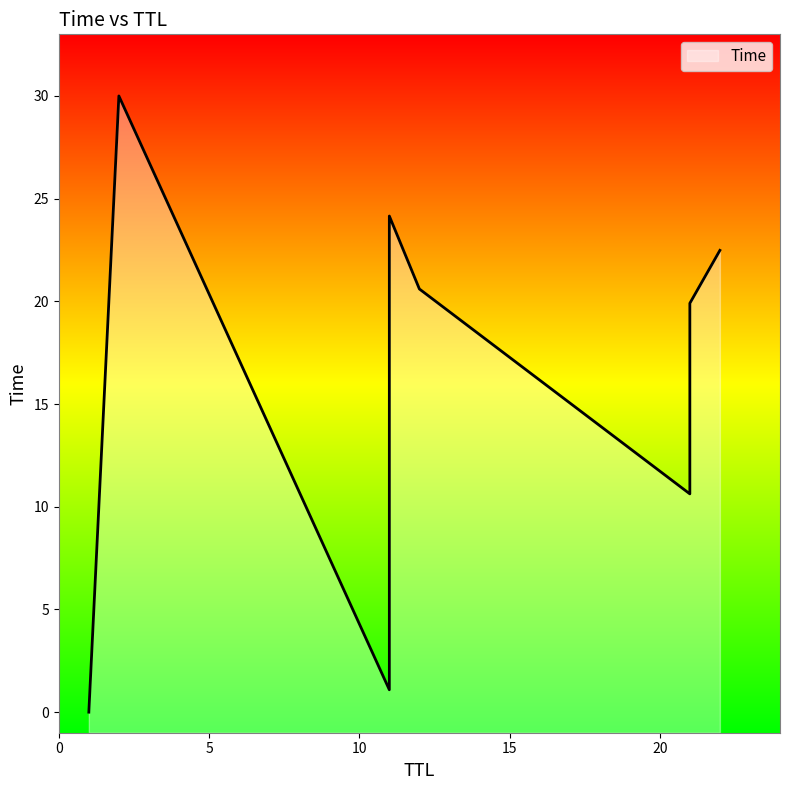

What is the change in value from 1 to 11?

+24.2